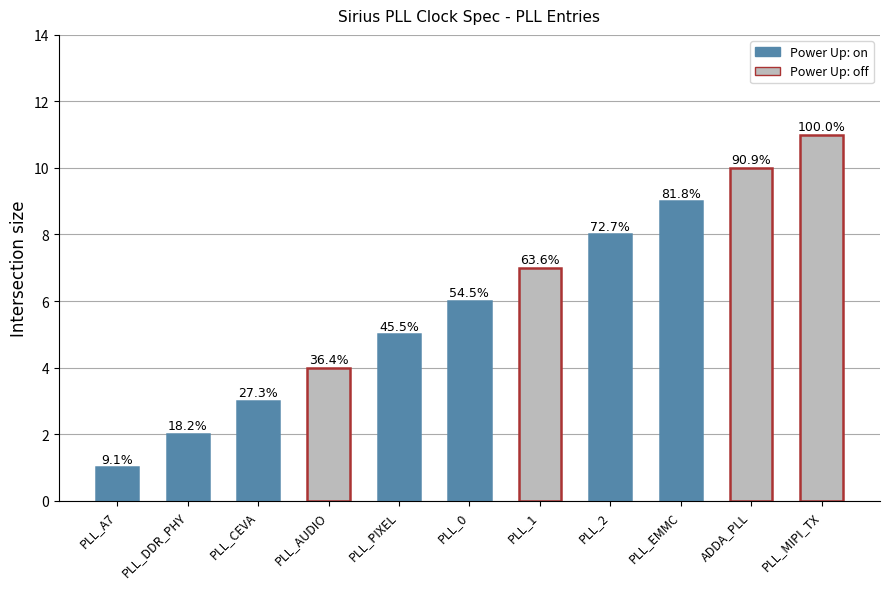

Where is the data nearest to the value 6?

PLL_0